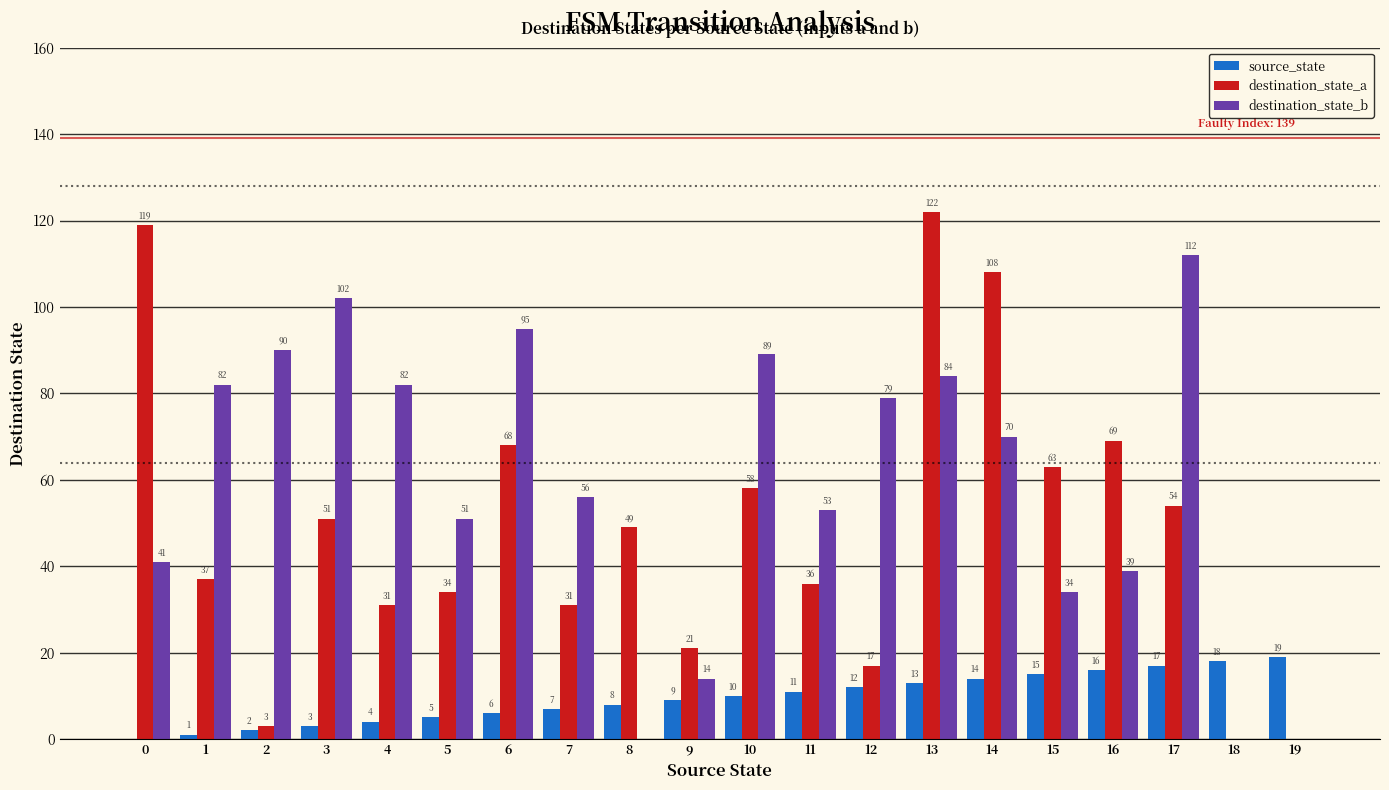

What are all the series names shown in the legend?

source_state, destination_state_a, destination_state_b